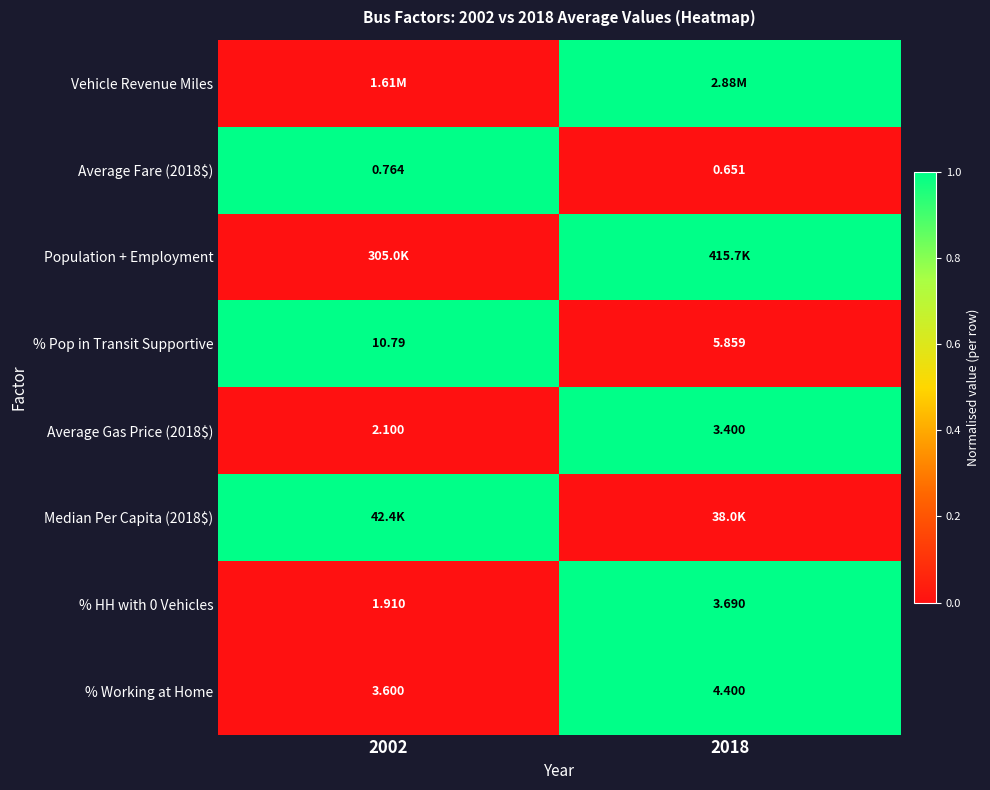

Is the value of % Pop in Transit Supportive at 2018 greater than the value of Average Gas Price (2018$) at 2018?

Yes